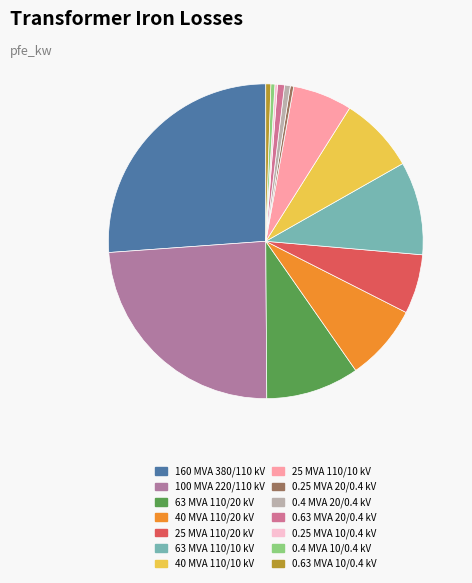

Does 0.63 MVA 10/0.4 kV account for over 50% of the chart?

No